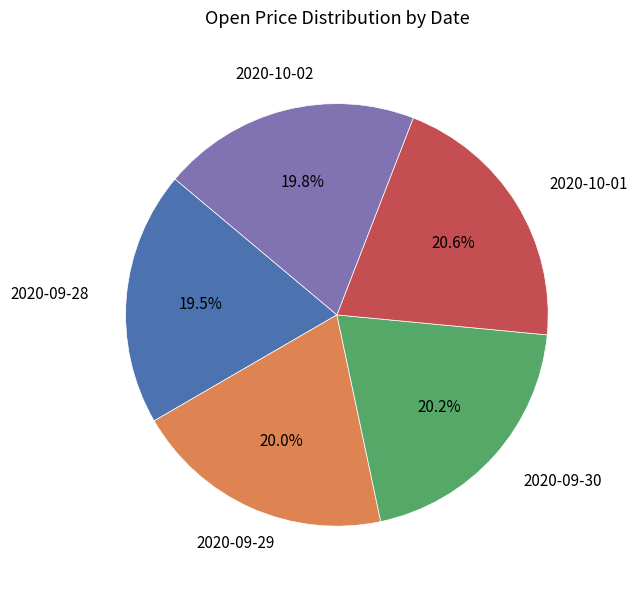

Does 2020-10-02 account for over 50% of the chart?

No